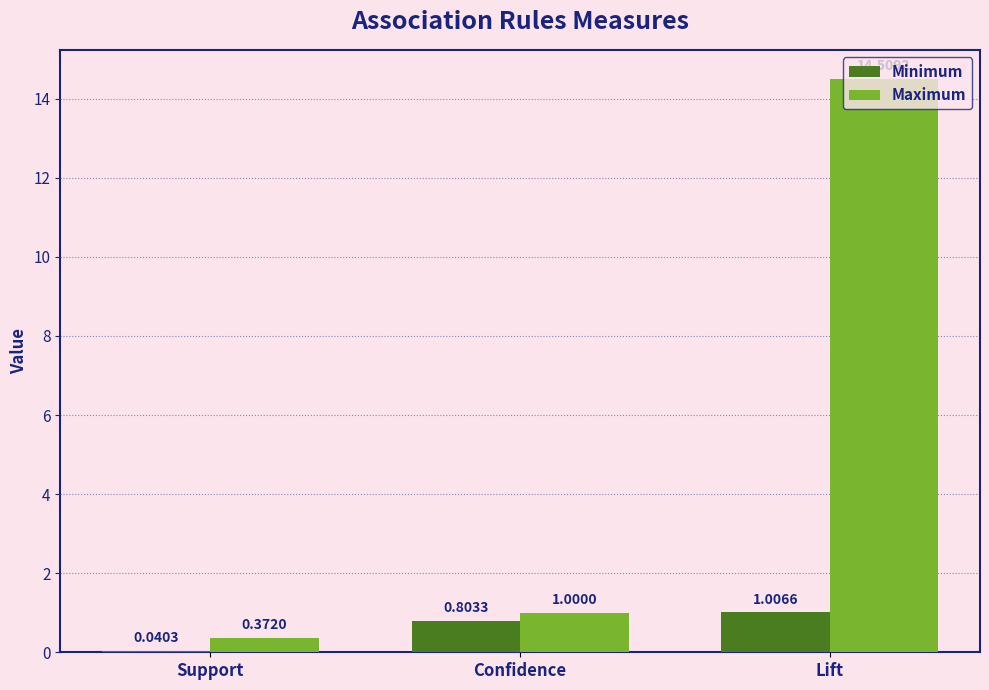

Between Support and Lift, which series saw the biggest shift?

Maximum